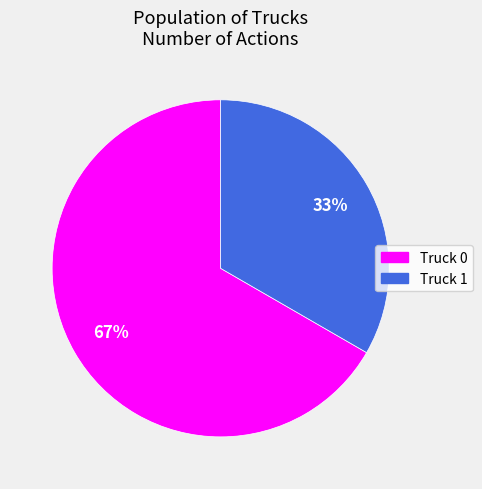

To the nearest percent, what portion does Truck 1 represent?

33%